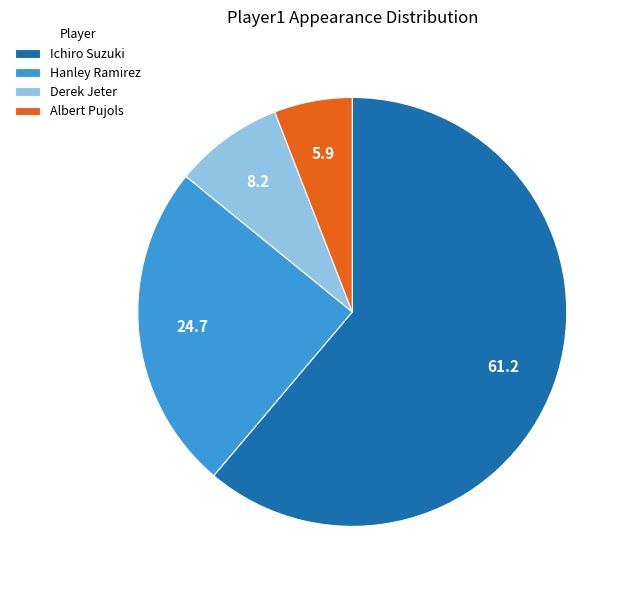

Rank the categories by value from lowest to highest.

Albert Pujols, Derek Jeter, Hanley Ramirez, Ichiro Suzuki